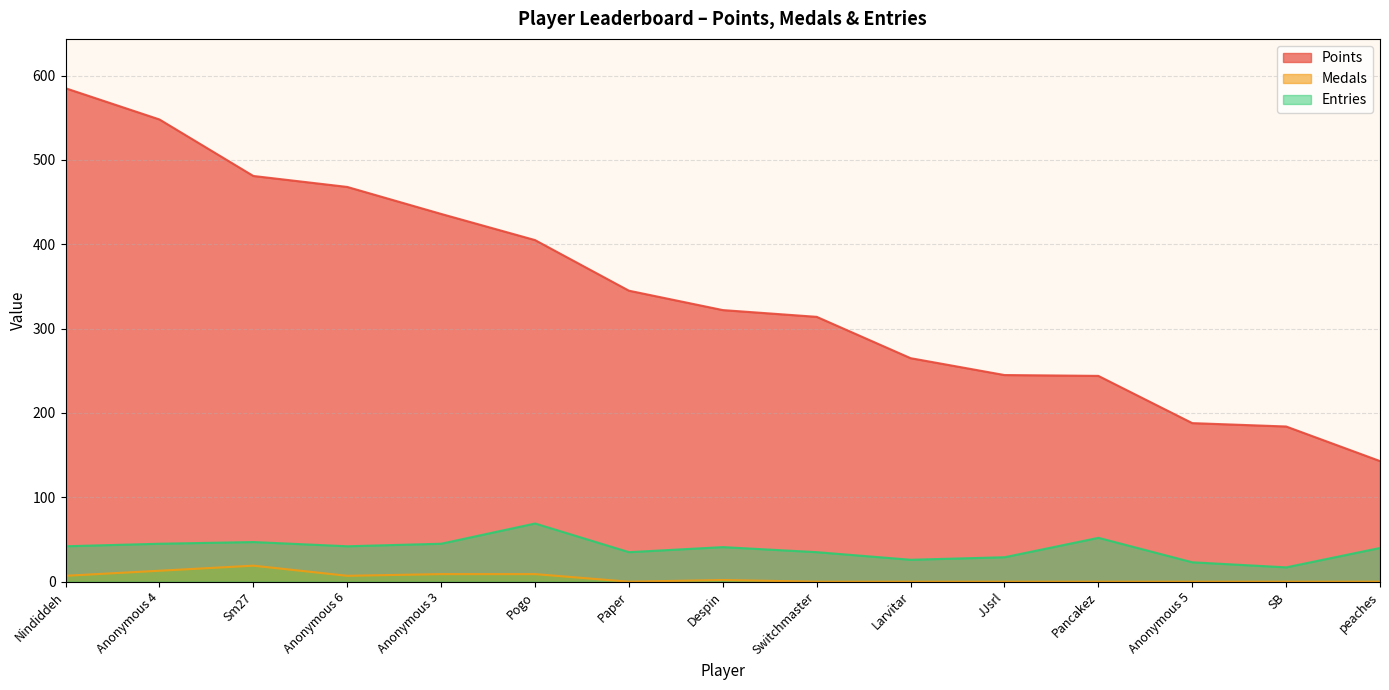

Is the value of Entries at JJsrl greater than the value of Points at peaches?

No